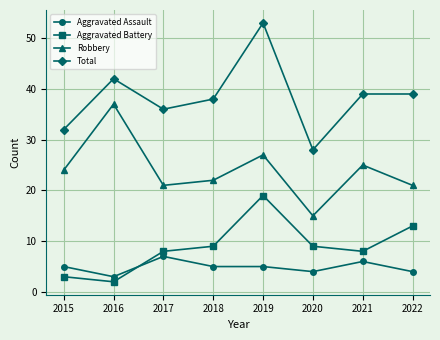

Rank the series at 2020 from highest to lowest value.

Total, Robbery, Aggravated Battery, Aggravated Assault